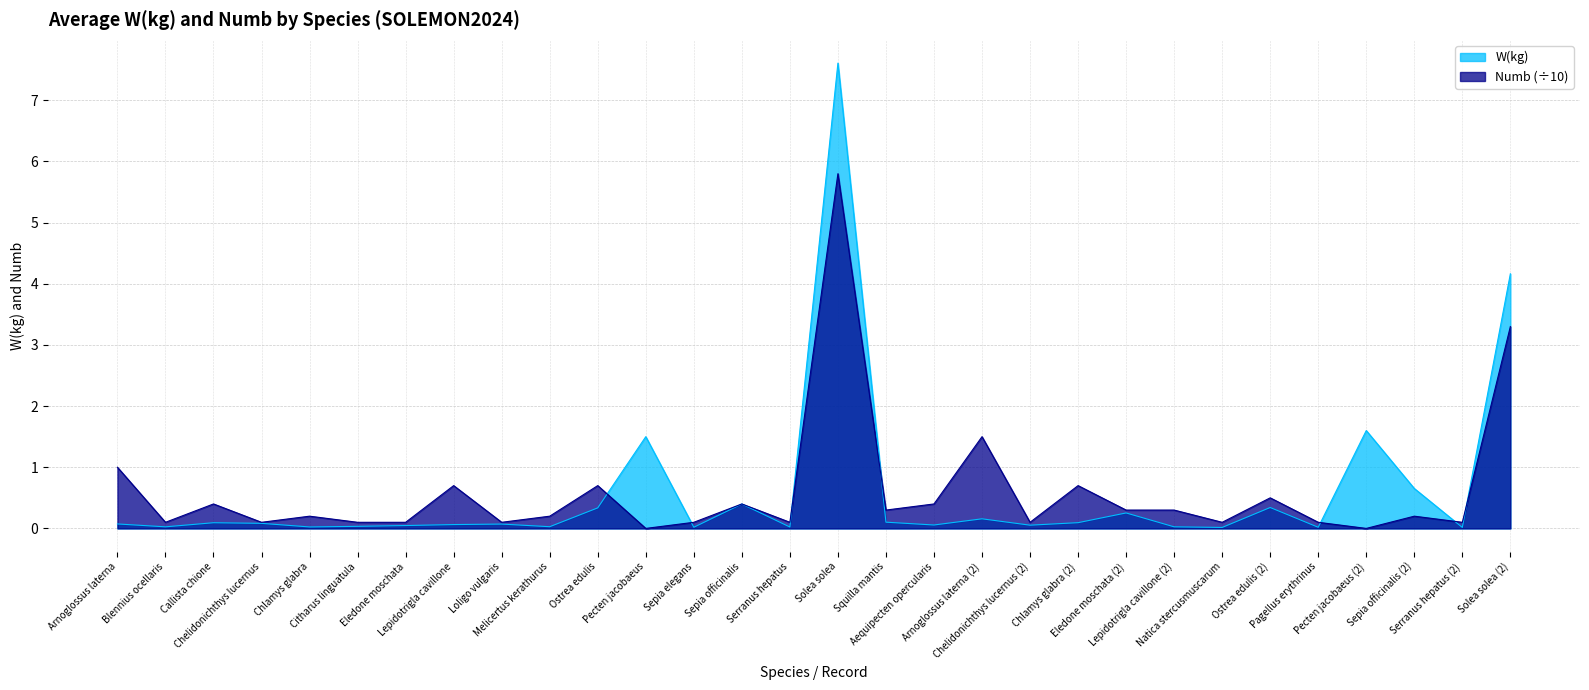

True or false: Numb has a value of 0.1 at Sepia elegans.

False